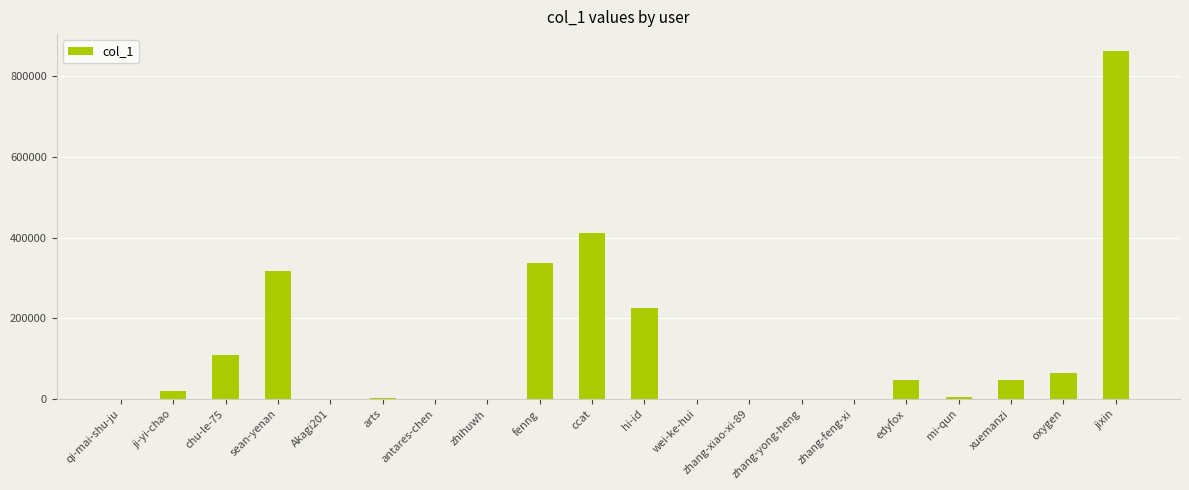

Is it true that the value at chu-le-75 is 109747?

True